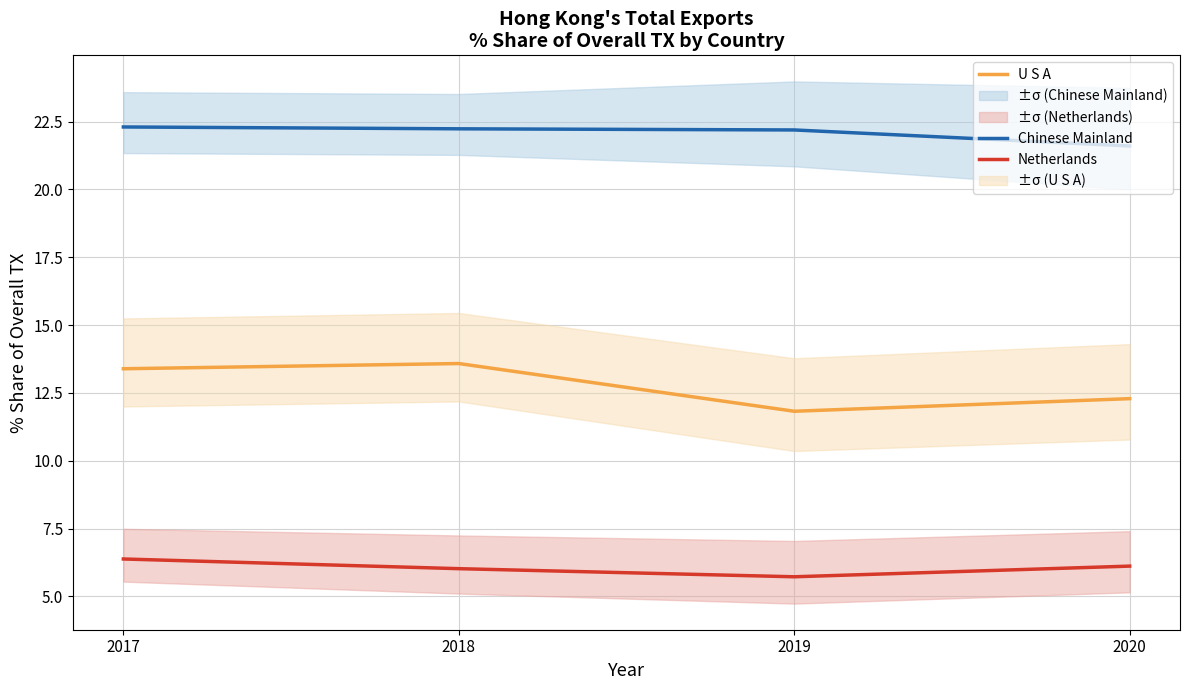

Reading left to right, list all the values displayed in this chart.

Chinese Mainland: 2017=22.3	2018=22.2	2019=22.2	2020=21.6
U S A: 2017=13.4	2018=13.6	2019=11.8	2020=12.3
Netherlands: 2017=6.4	2018=6.0	2019=5.7	2020=6.1